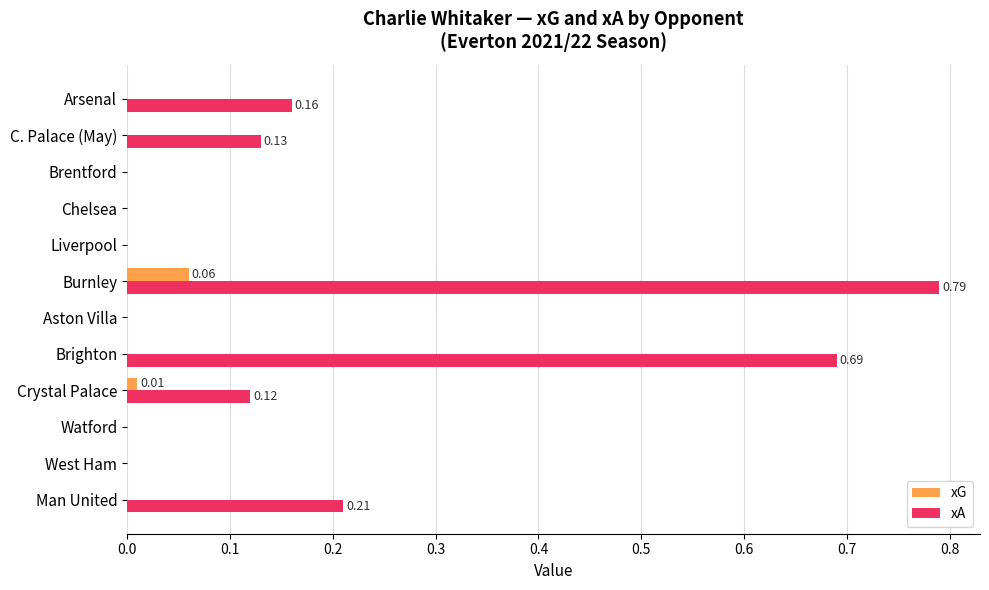

Which series changed the most between Liverpool and Arsenal?

xA